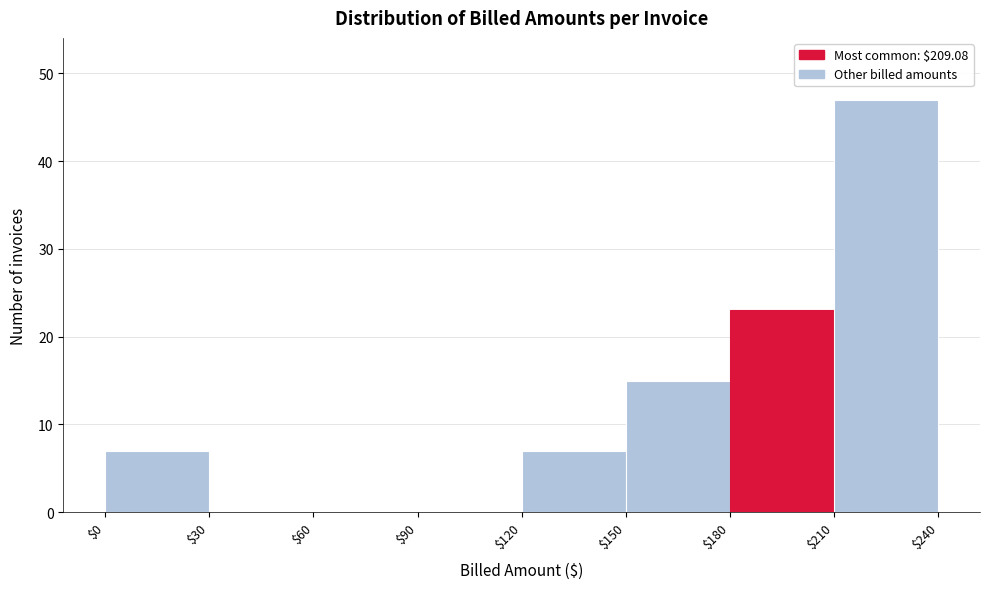

Reading left to right, transcribe this chart: for each bar, give the range it covers on the x-axis and its height. The values are not printed on the chart, so give them approximately, as read against the axis.

$0 to $30: 7
$30 to $60: 0
$60 to $90: 0
$90 to $120: 0
$120 to $150: 7
$150 to $180: 15
$180 to $210: 23
$210 to $240: 47